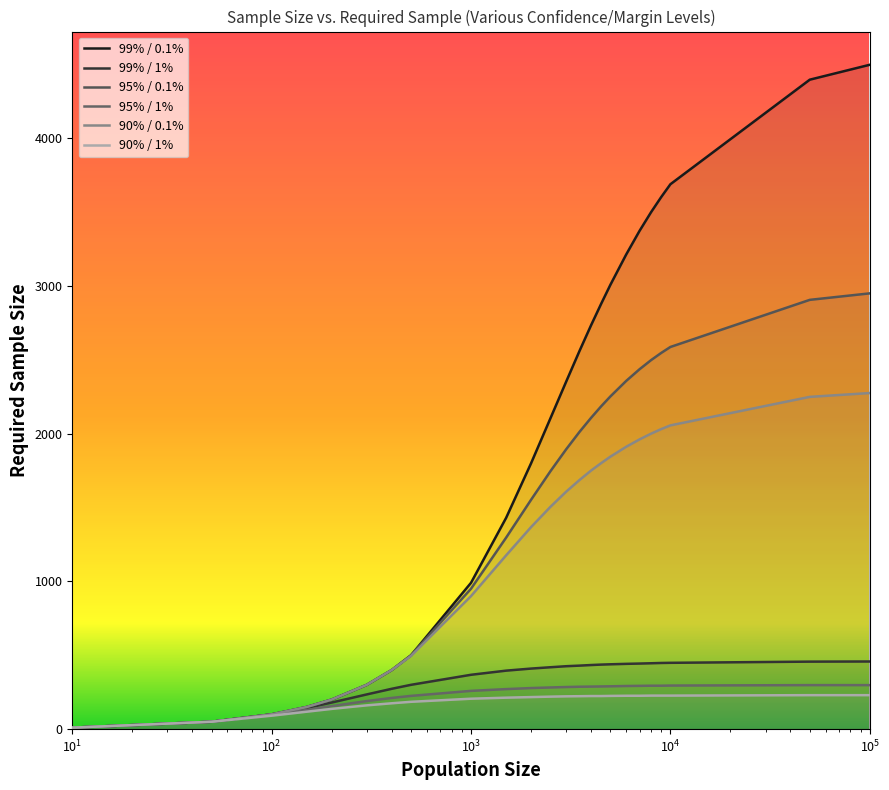

What is the value of the 99% / 0.1% point at the 23rd from the left?

4398